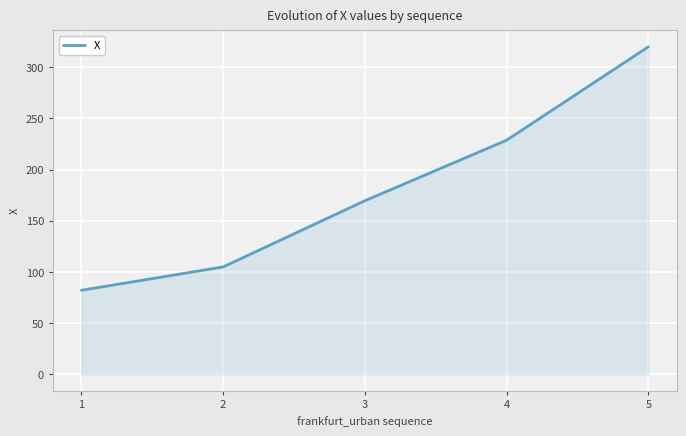

Count the number of values greater than 169.

3